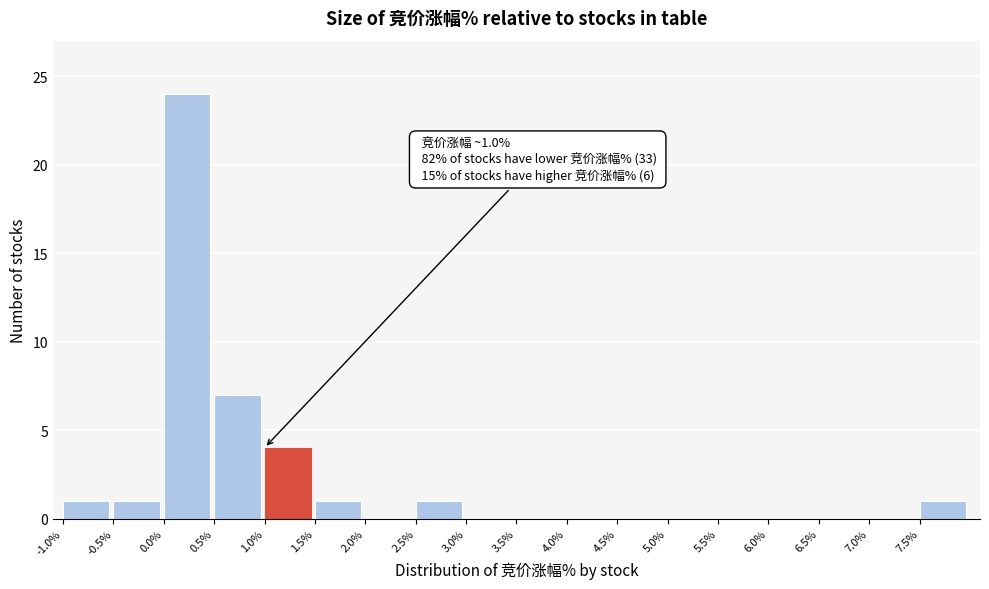

Over which range of the x-axis is the bar tallest?

0.0 to 0.5